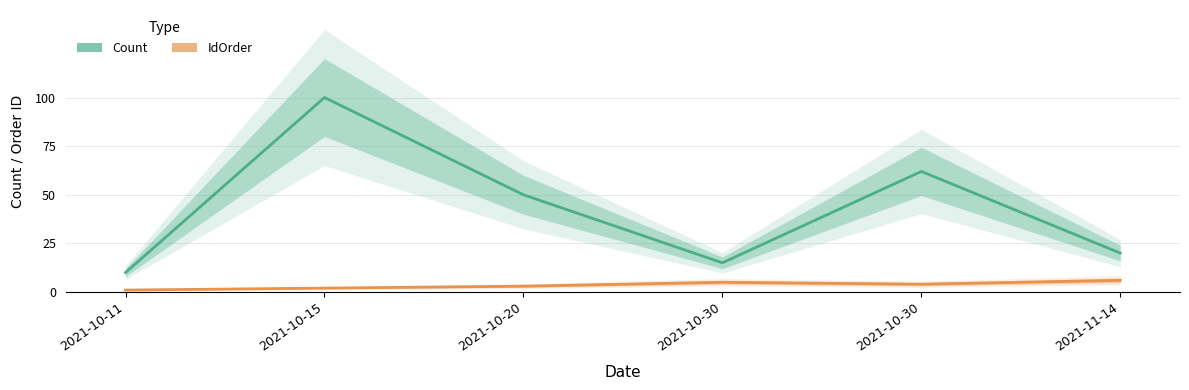

Read the Count value at 2021-10-30.

15